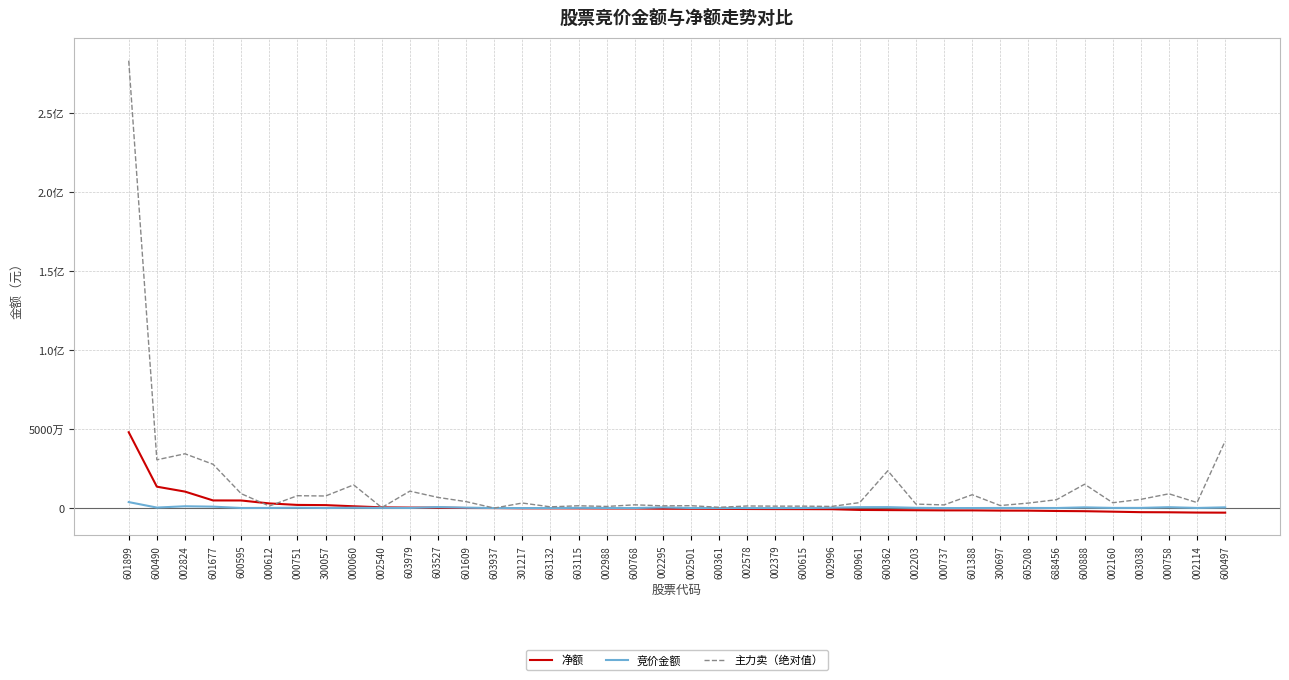

Is this an area chart (filled region under the line)?

No